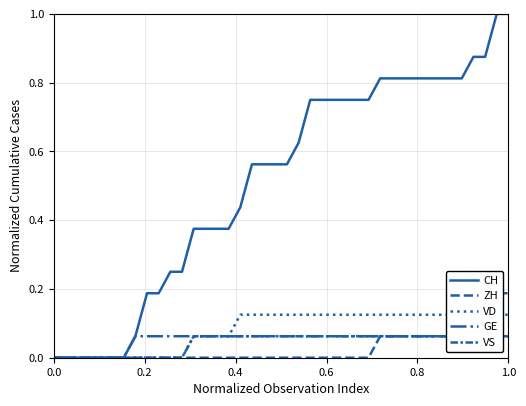

What is the sum of all ZH values?

1.0